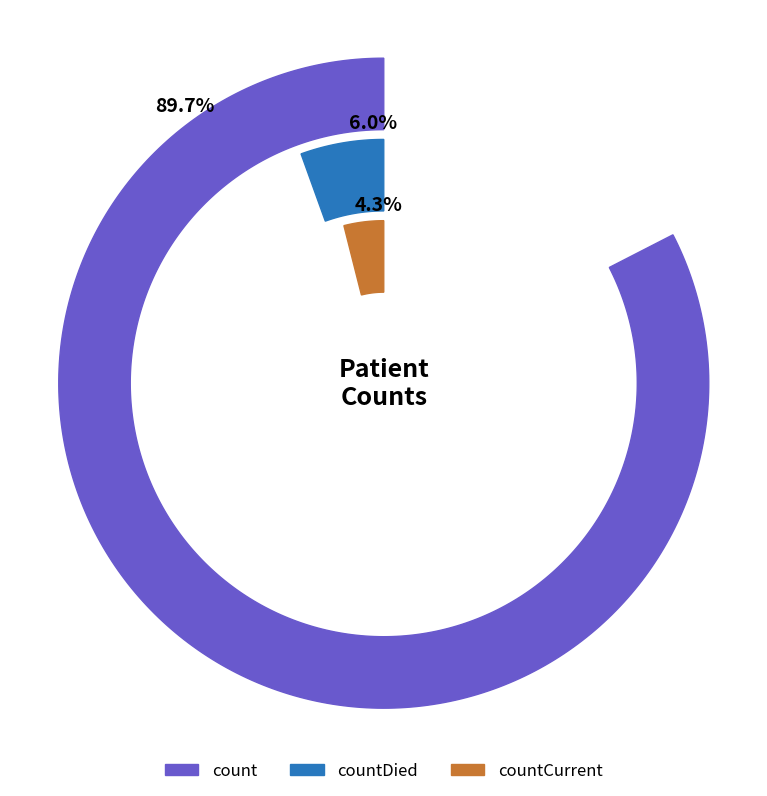

Does any single category account for the majority?

Yes